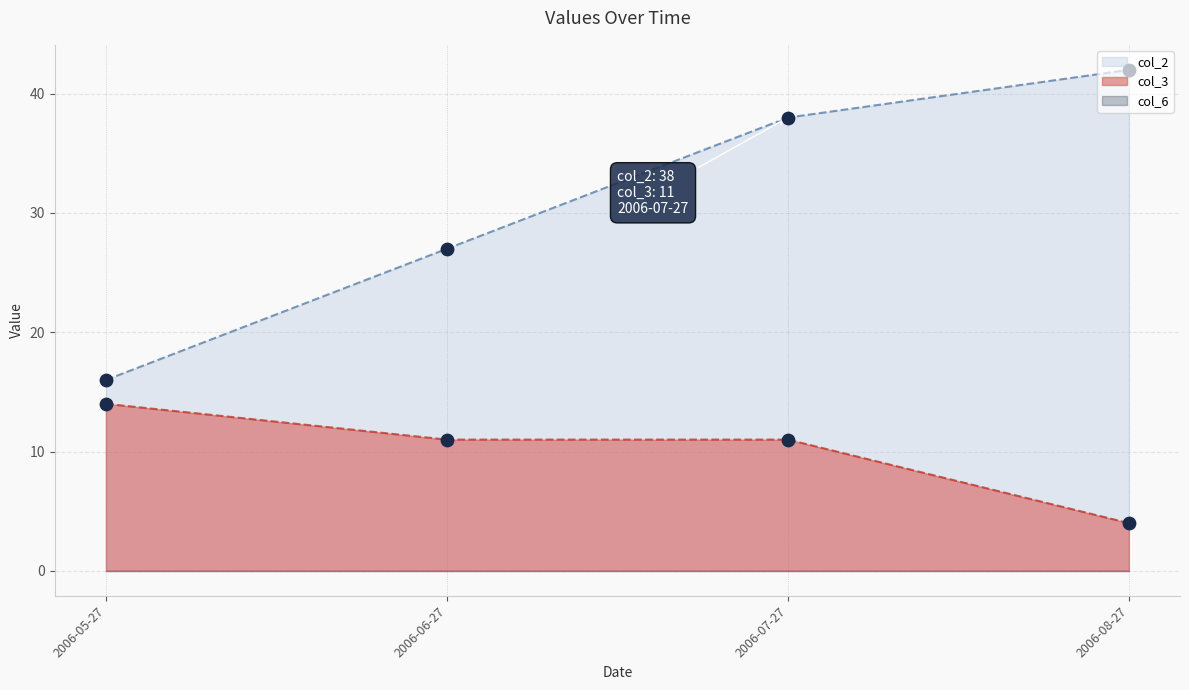

Which series reaches the minimum Y coordinate?

col_3